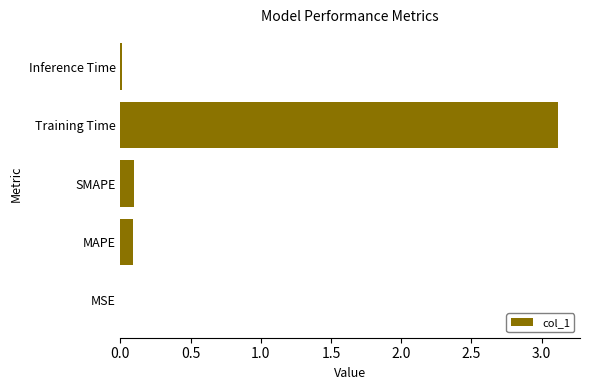

What is the sum of the values at MAPE and Training Time?

3.2